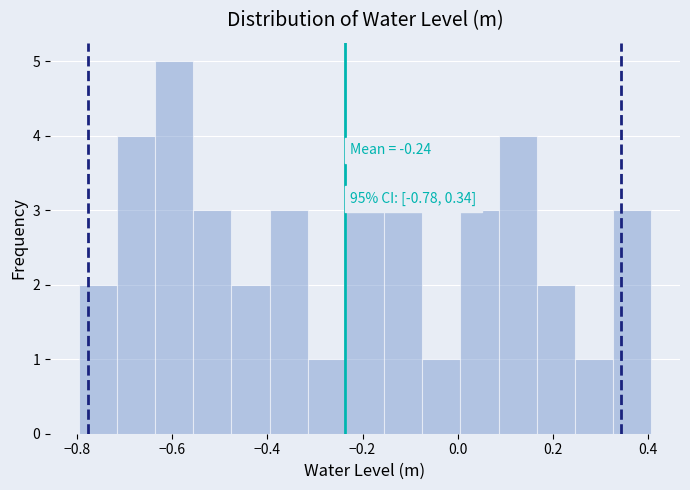

Over which range of the x-axis is the bar tallest?

-0.64 to -0.56